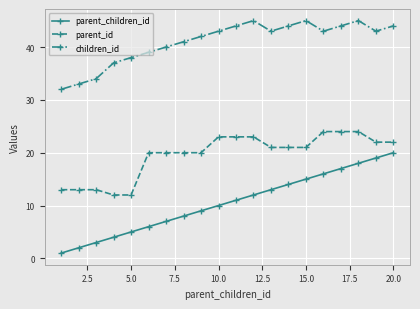

List the series in order of their peak value, lowest first.

parent_children_id, parent_id, children_id